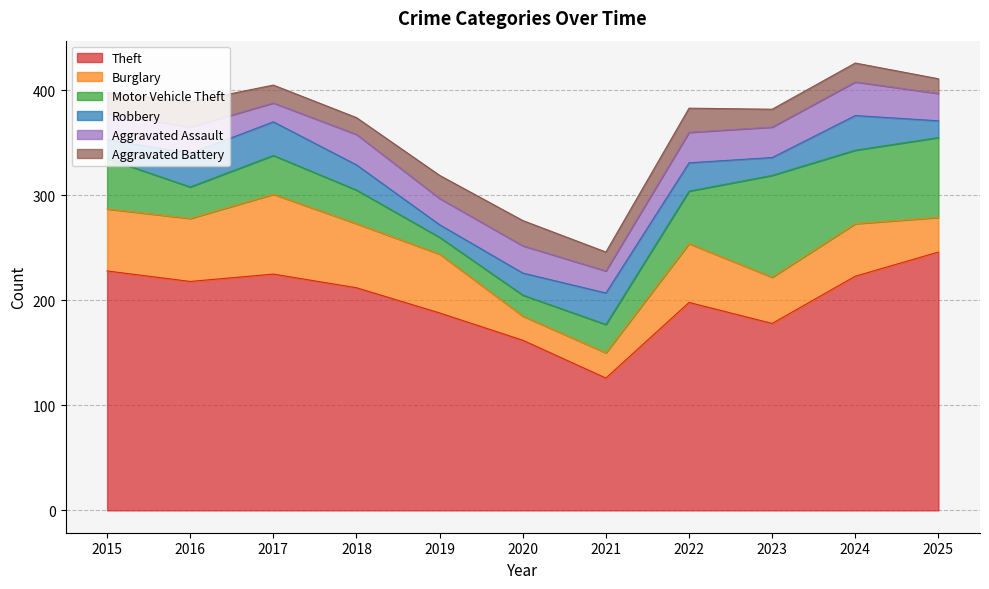

At which category does the chart reach its minimum across all series?

2019